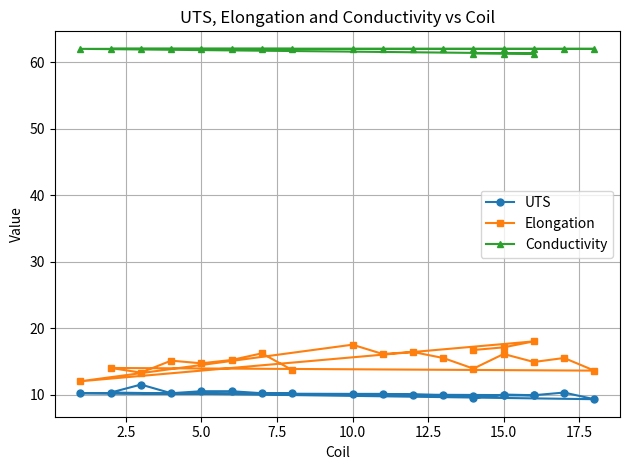

True or false: UTS and Conductivity intersect in this chart.

False